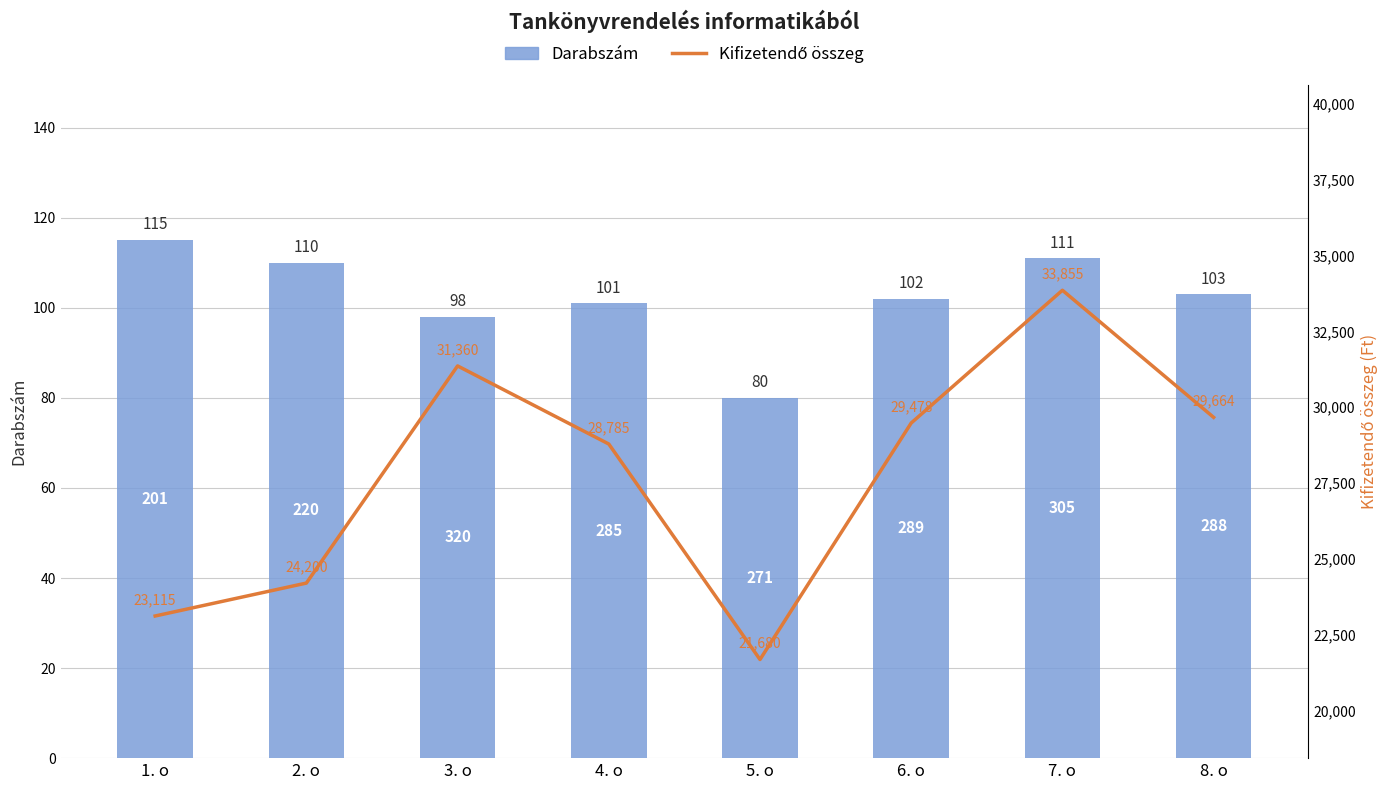

Rank the series at 4. o from highest to lowest value.

Kifizetendő összeg, Darabszám